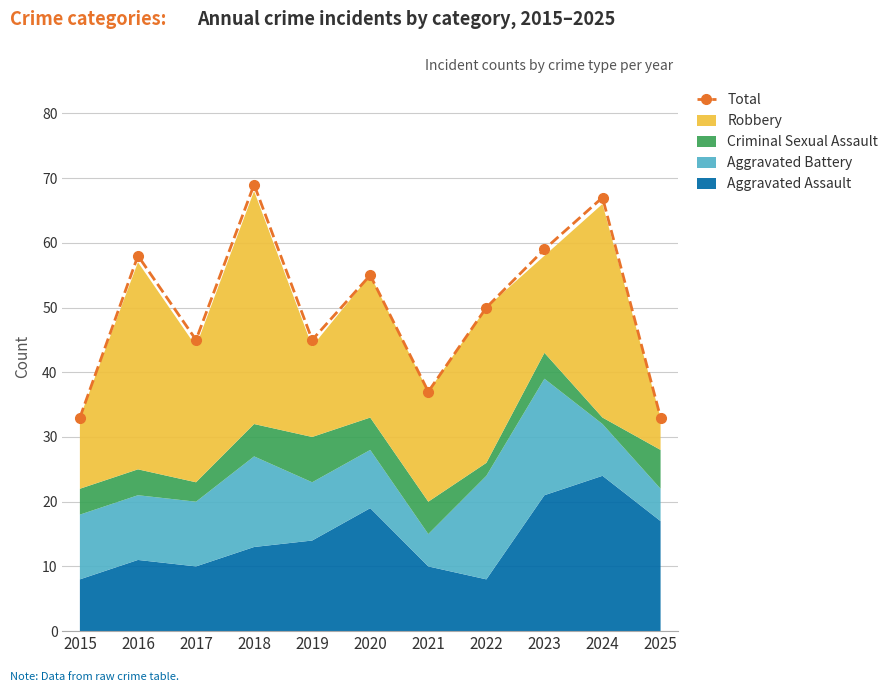

How many data points does each series have?

11